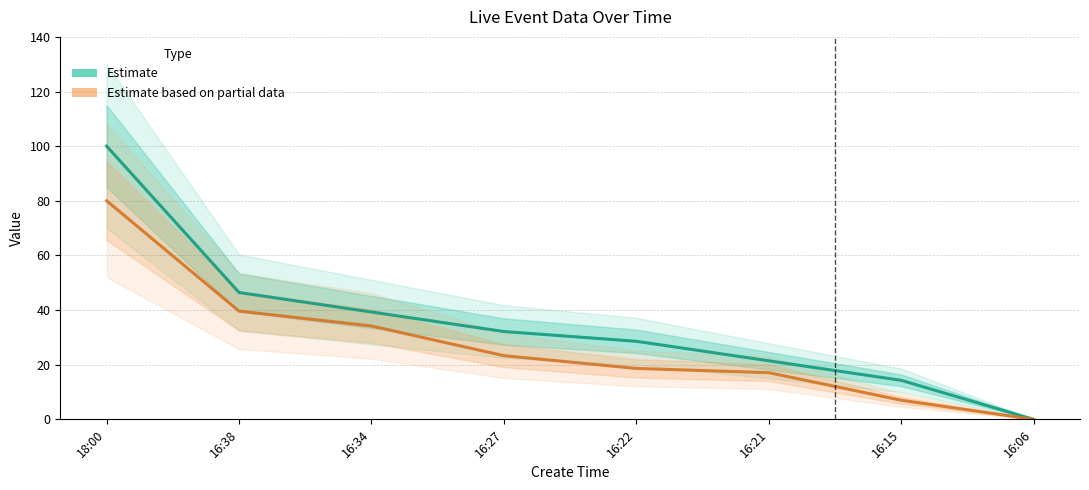

The value of old_live_cid (Partial) at 16:22 is 8.7. True or false?

False